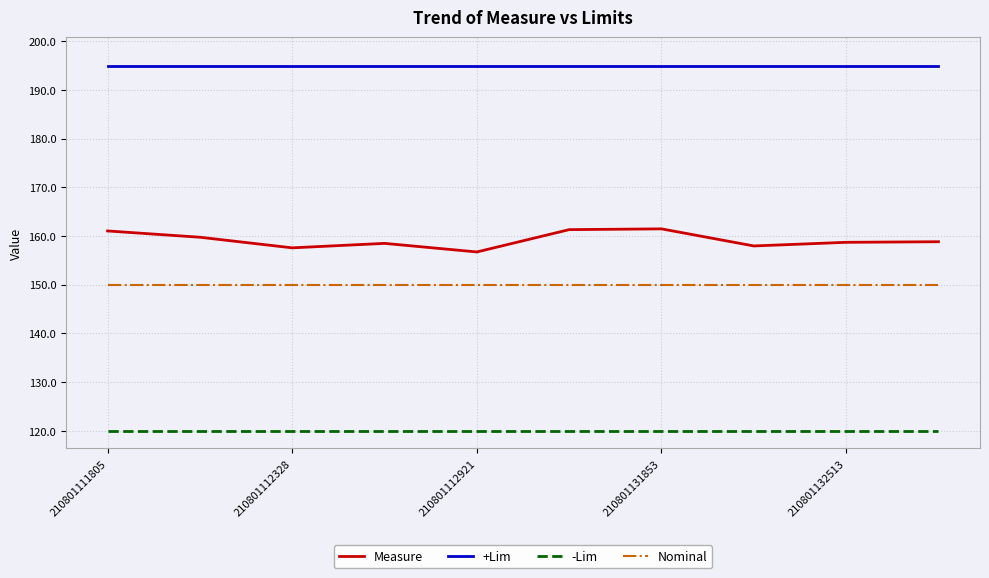

What is the highest value of the -Lim series?

120.0